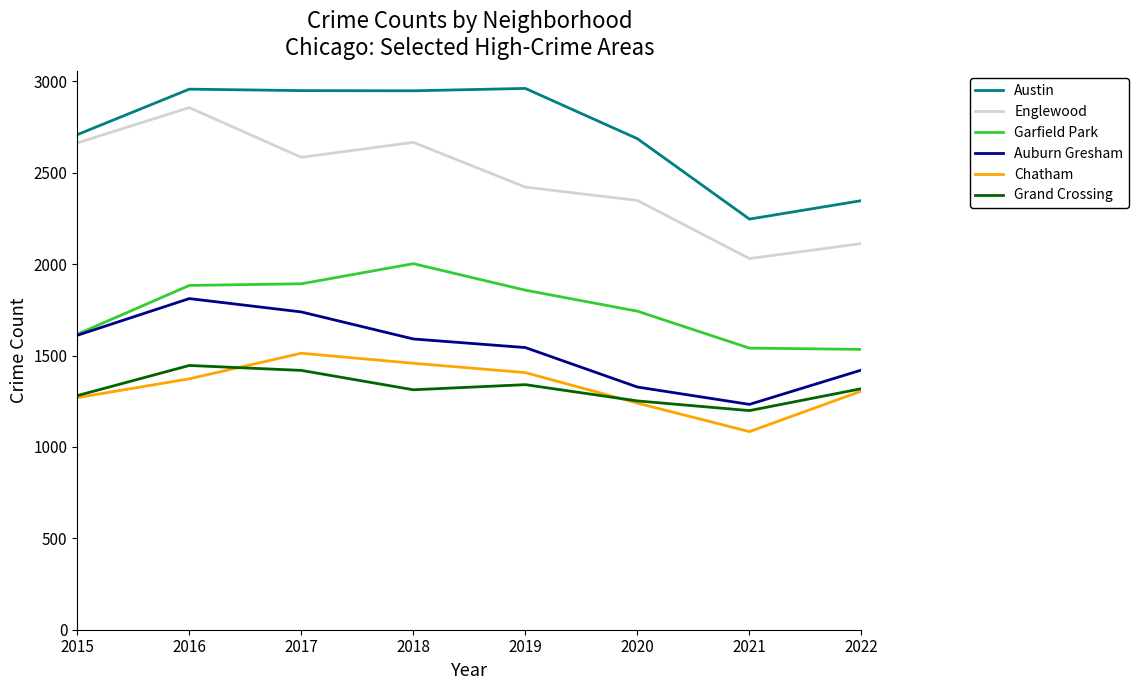

Is the value of Auburn Gresham at 2018 greater than the value of Austin at 2016?

No